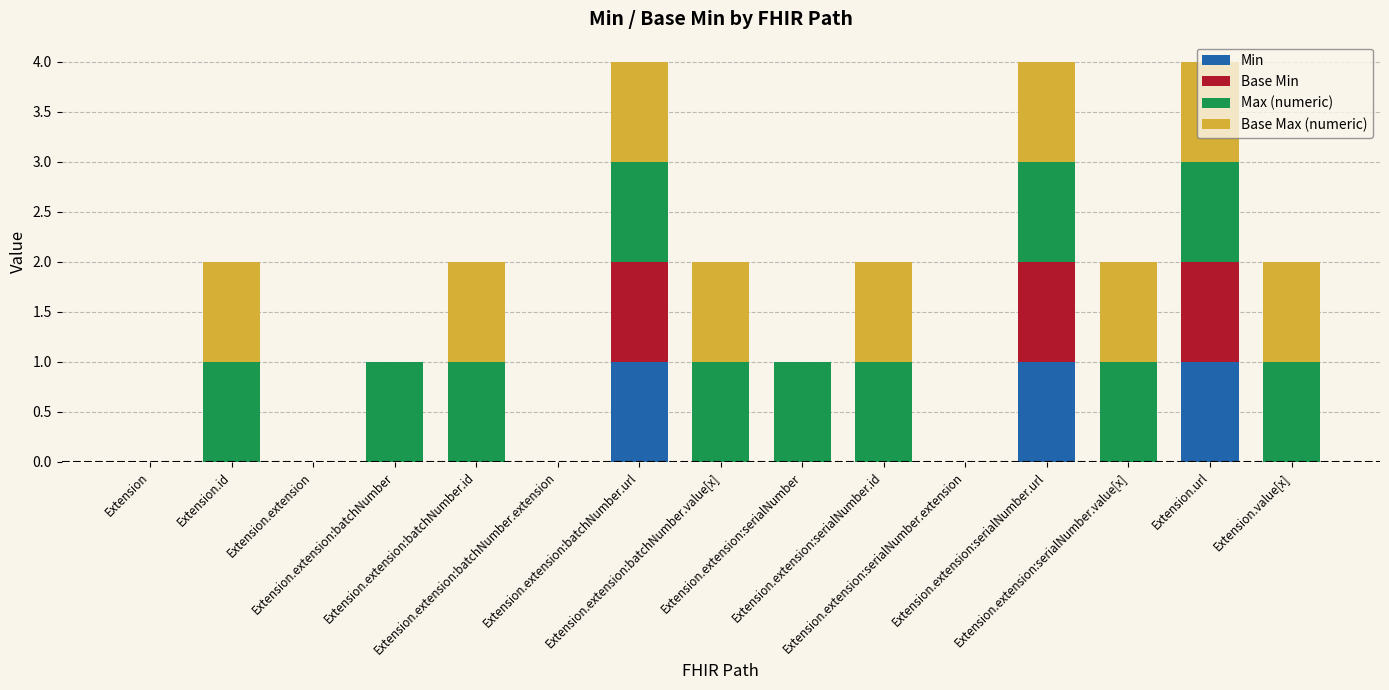

What is the label of the 14th bar from the left?

Extension.url